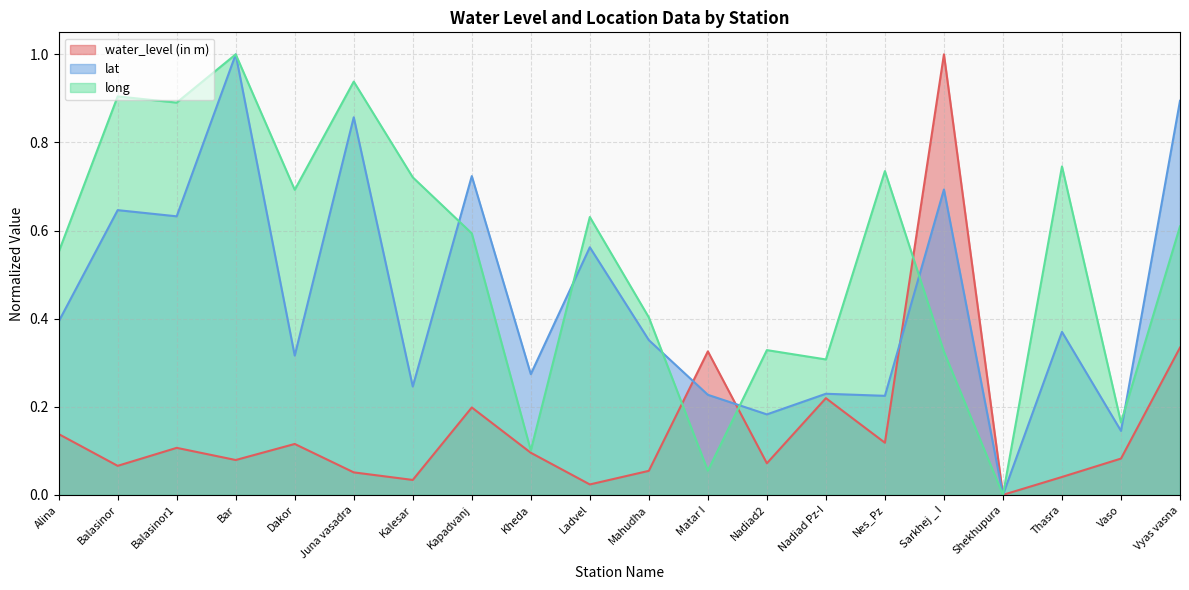

How many interior local peaks does the lat series have?

8